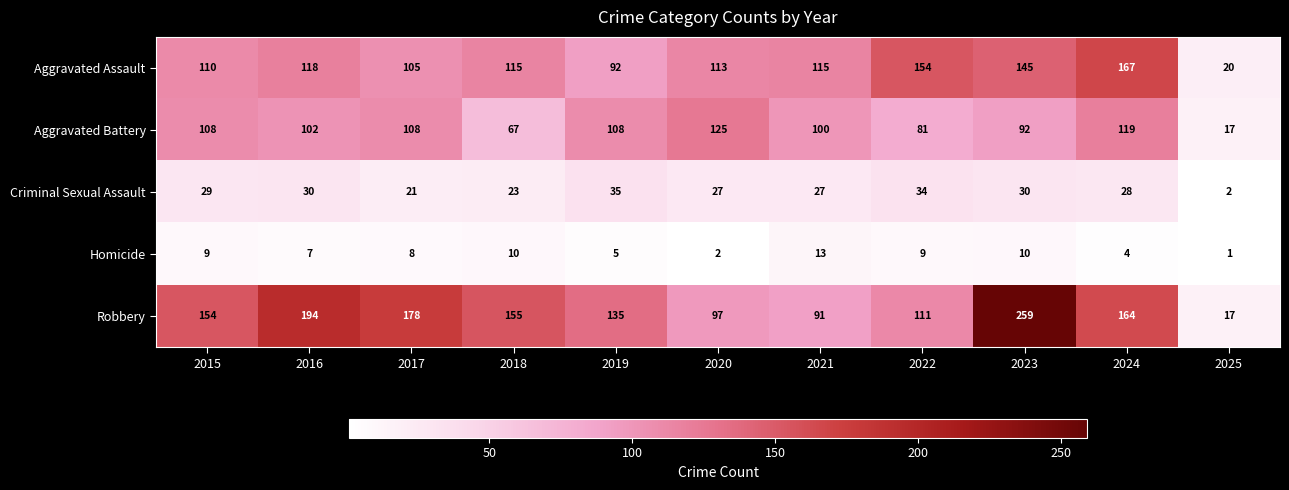

What is the difference between the Aggravated Battery values at 2018 and 2017?

41